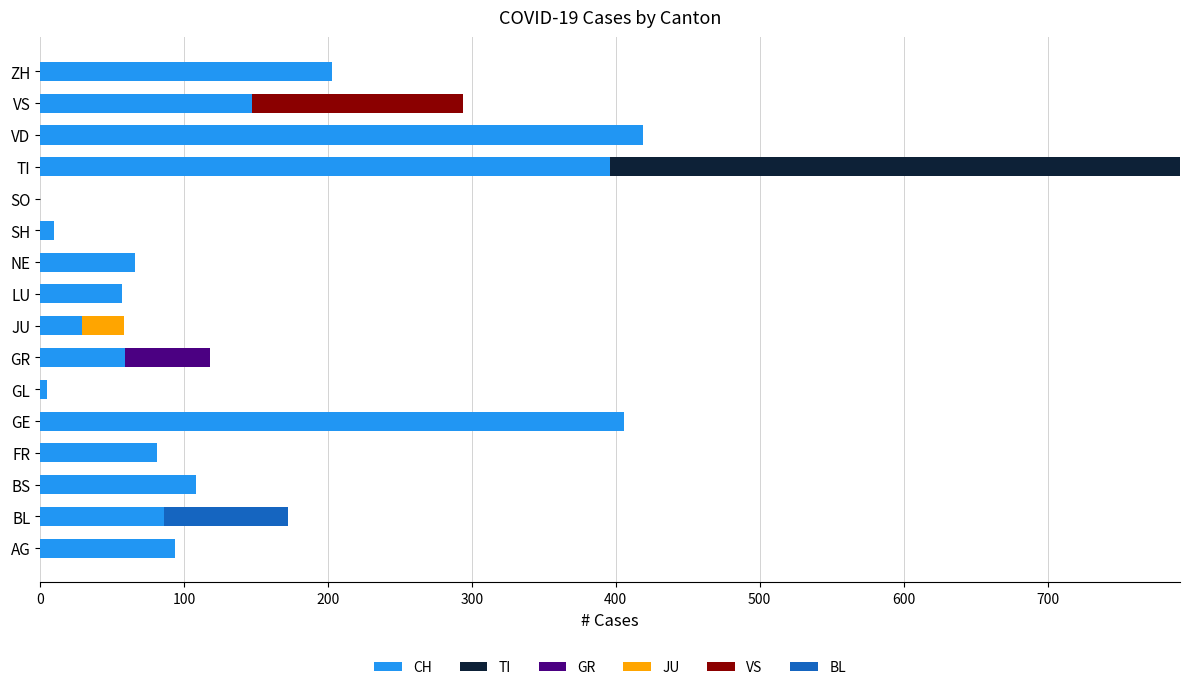

What is the total value across all series at GE?

406